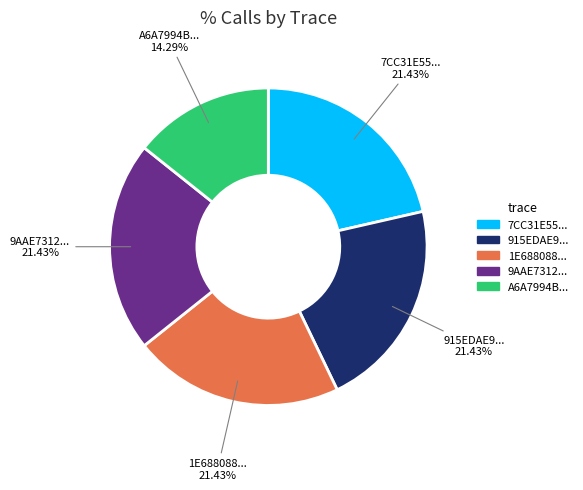

Does 915EDAE9... account for over 50% of the chart?

No